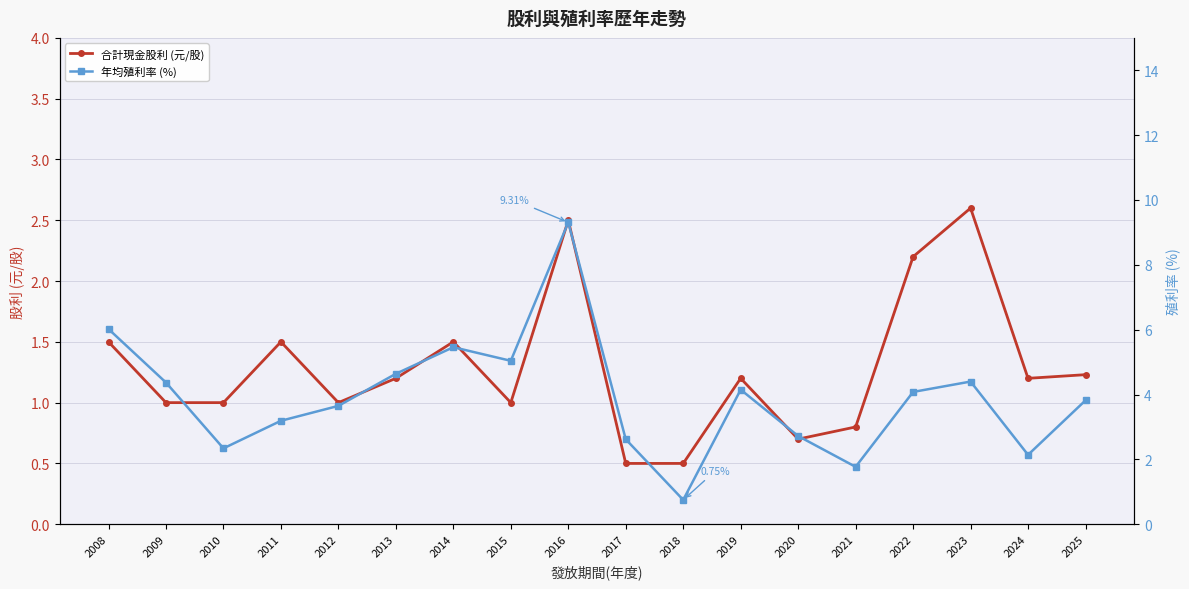

What is the value of the 年均殖利率 (%) point at the 16th from the left?

4.4